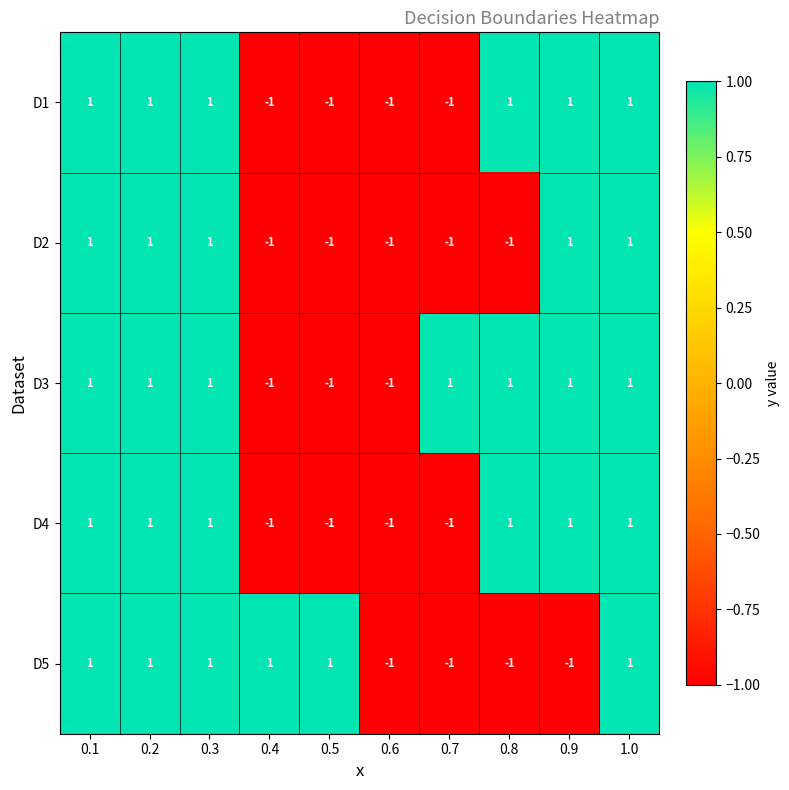

What is the total value across all series at 0.9?

3